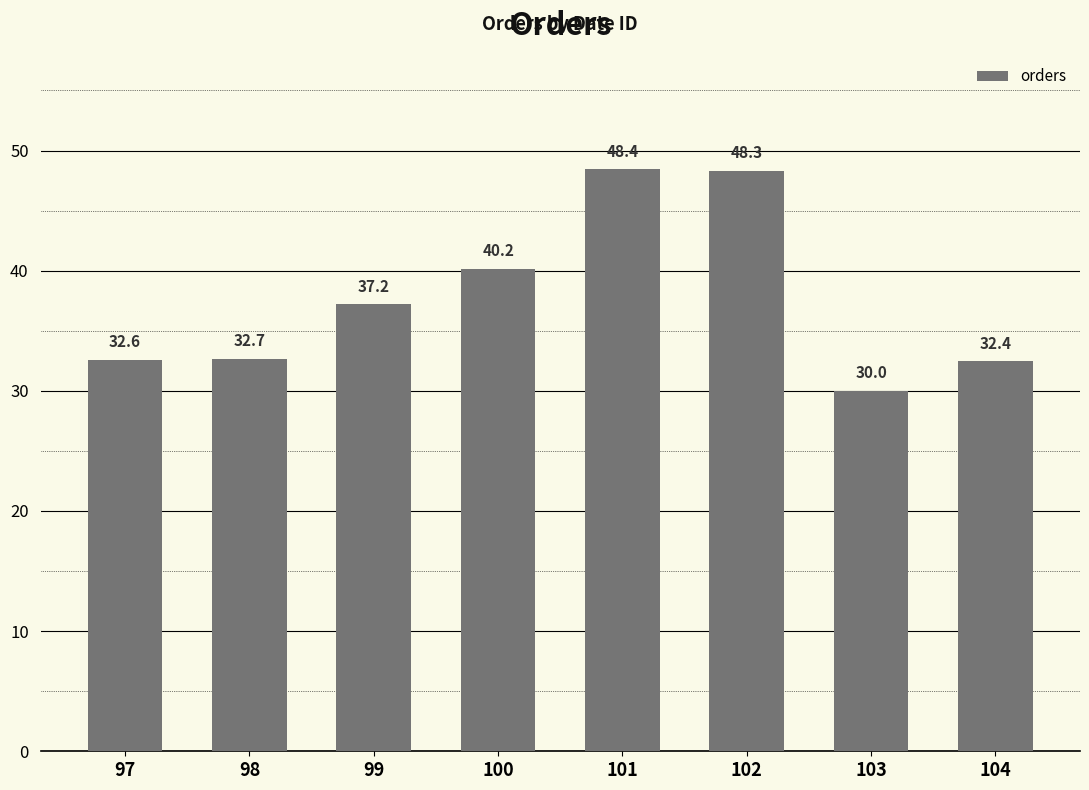

What is the change in value from 97 to 104?

-0.1